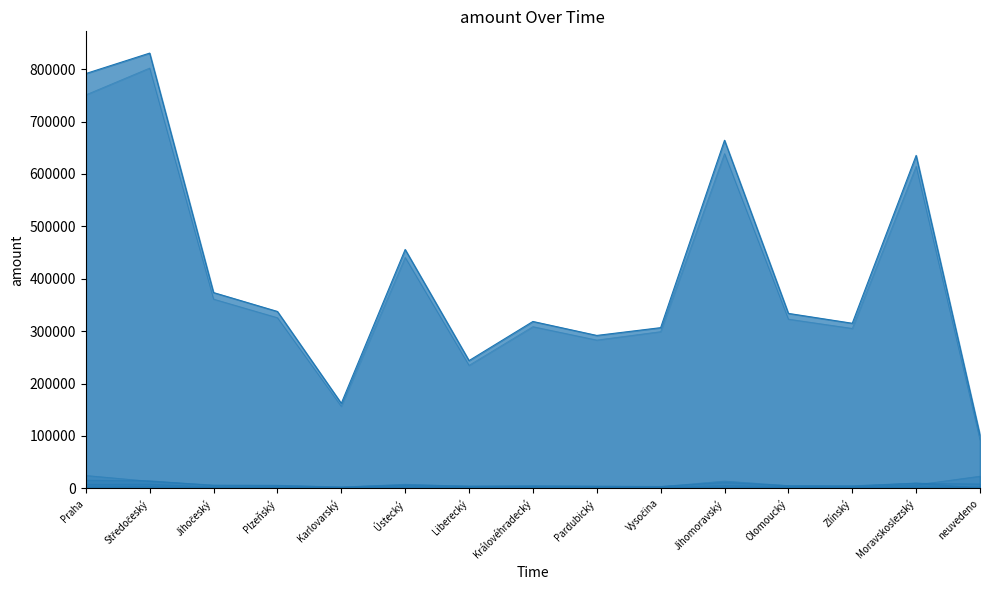

Reading left to right, what are all the values shown in this chart?

Očkovaní celkem: 791514	830572	373644	337586	162291	455875	243828	318488	291835	306683	664333	333884	315065	635333	101394
Očkovaní ukončovací dávkou: 750990	802142	361281	325829	156658	440940	234889	308695	283119	299170	639003	323053	305356	614807	92287
Očkovaní ukončeno + posilovací dávka: 24743	13729	6618	6193	2984	6915	4714	4835	4099	3466	14025	5391	4382	10460	618
Očkovaní 1. dávkou: 15781	14701	5745	5564	2649	8020	4225	4958	4617	4047	11305	5440	5327	10066	8489
Rezervace na OČM: 2406	3639	949	1104	550	1810	839	1202	728	759	1976	1751	894	2924	2980
Mají rezervaci na očkování: 7875	8207	2701	2836	1807	4895	2391	2632	2006	2306	5526	3593	2484	6734	23336